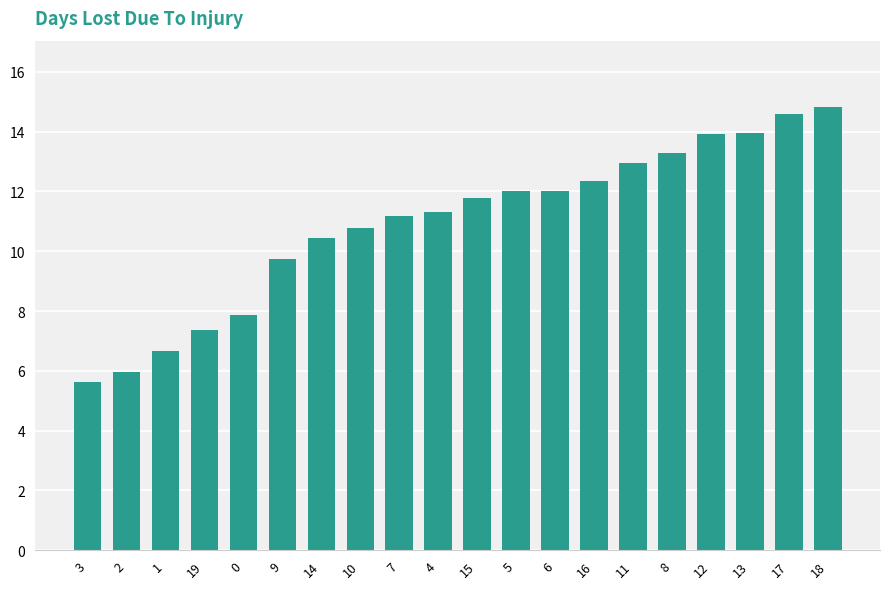

What is the average value?

10.9